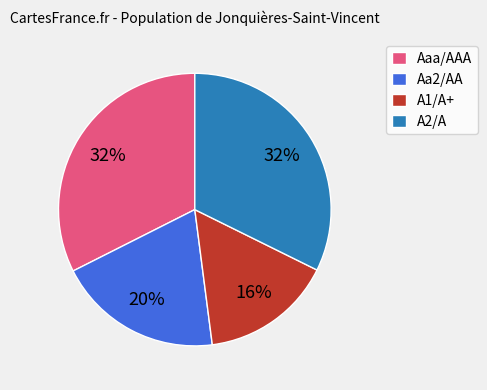

Approximately how many times larger is the value at Aa2/AA compared to A2/A?

0.6